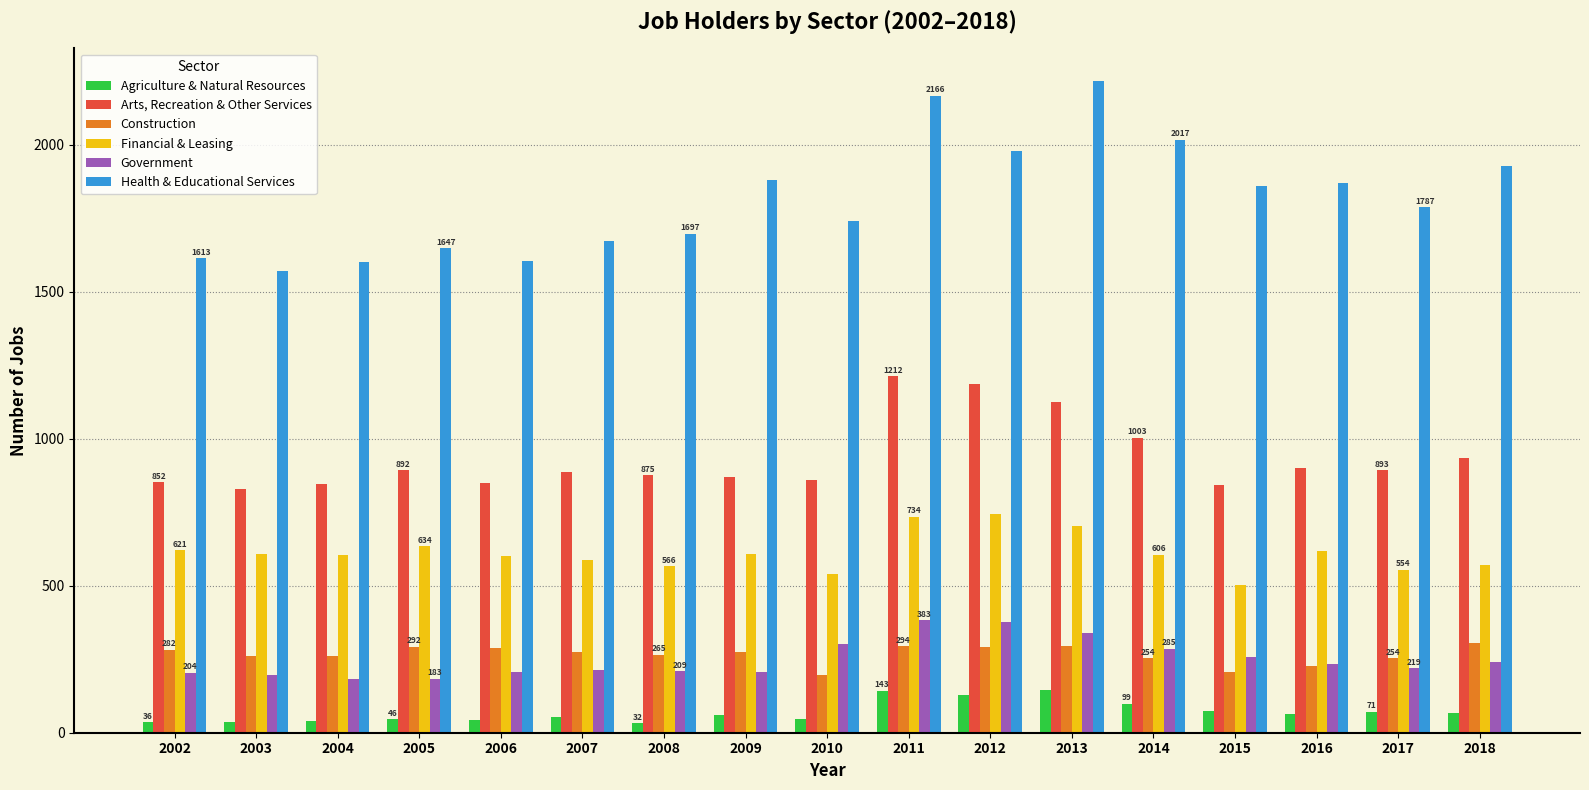

At which category does the chart reach its peak across all series?

2013